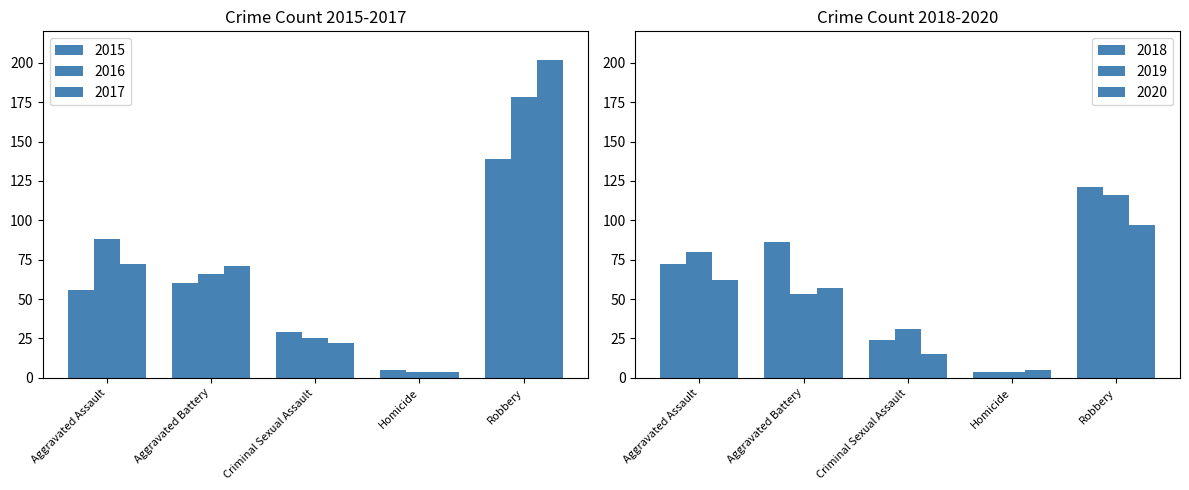

Reading left to right, transcribe all the data shown in this chart.

2015: 56	60	29	5	139
2016: 88	66	25	4	178
2017: 72	71	22	4	202
2018: 72	86	24	4	121
2019: 80	53	31	4	116
2020: 62	57	15	5	97